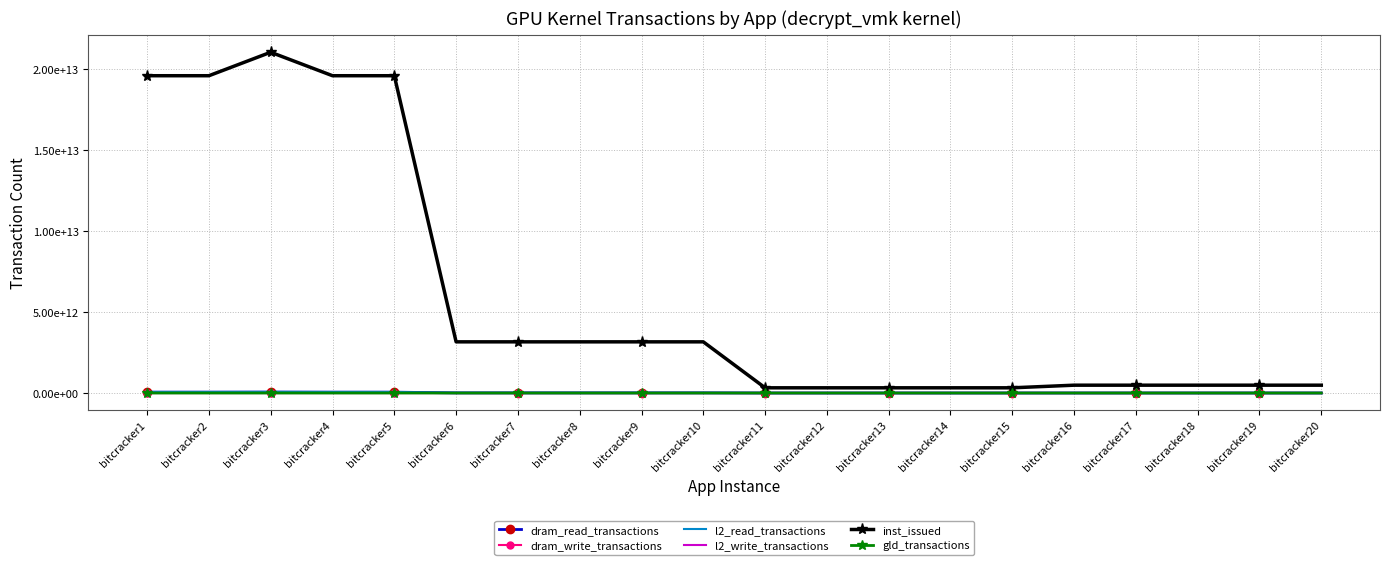

True or false: dram_write_transactions has a value of 18953903 at bitcracker3.

False